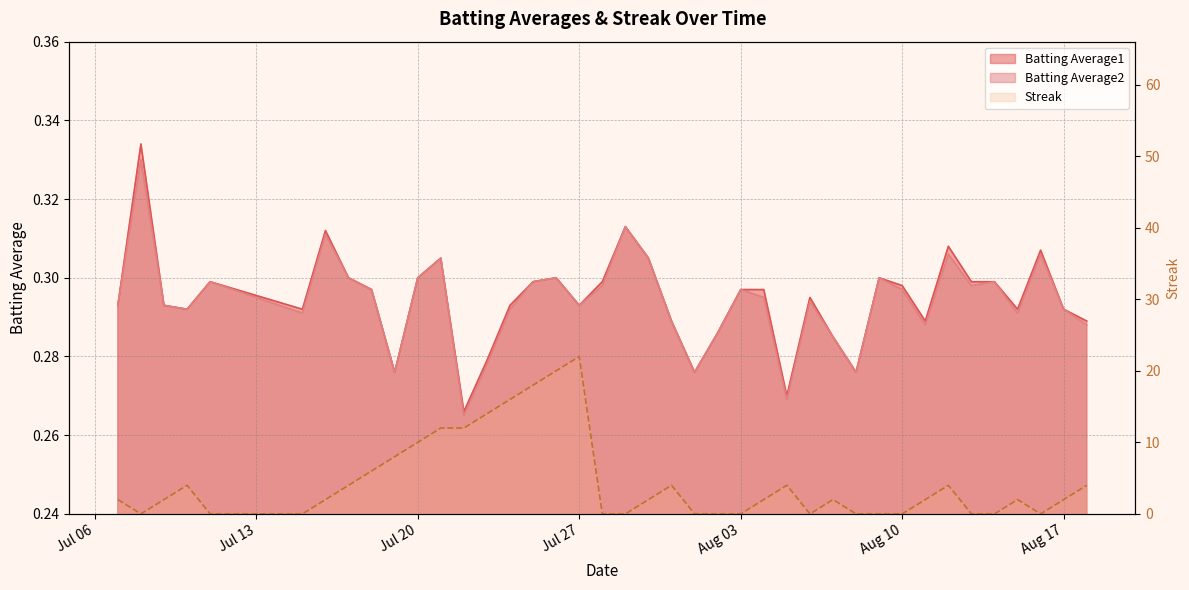

What is the difference between the maximum and minimum values in the Batting Average1 series?

0.1